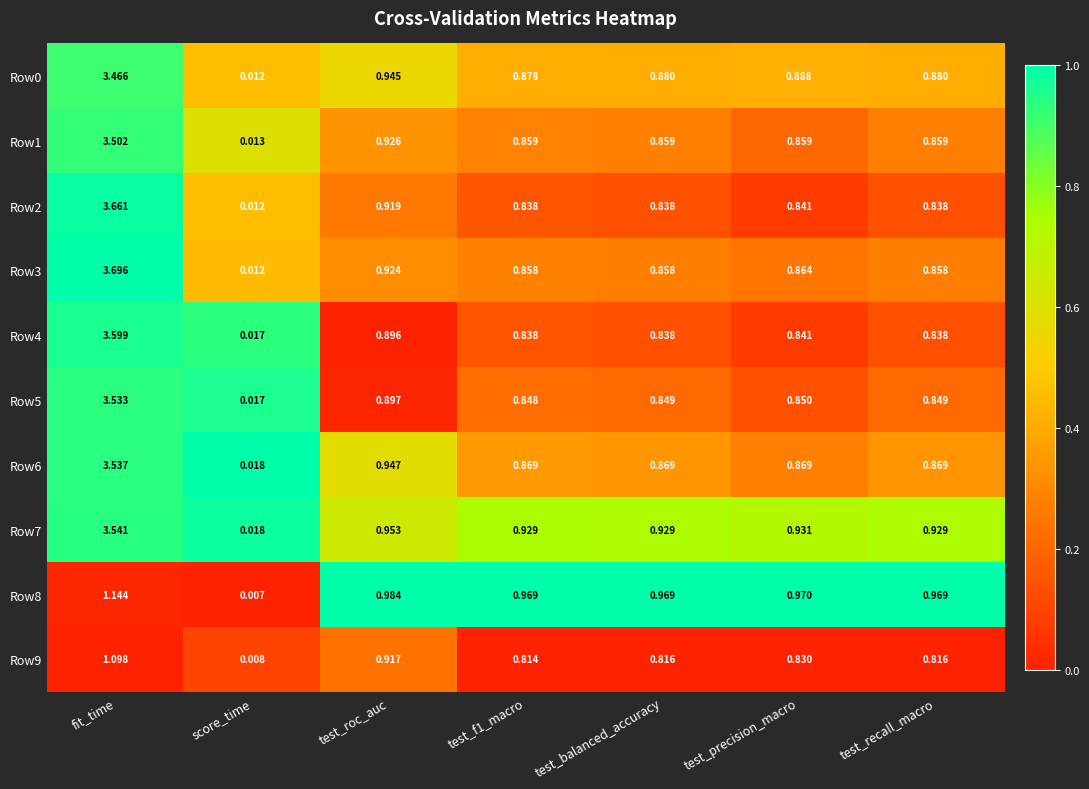

How many categories are shown in the chart?

7